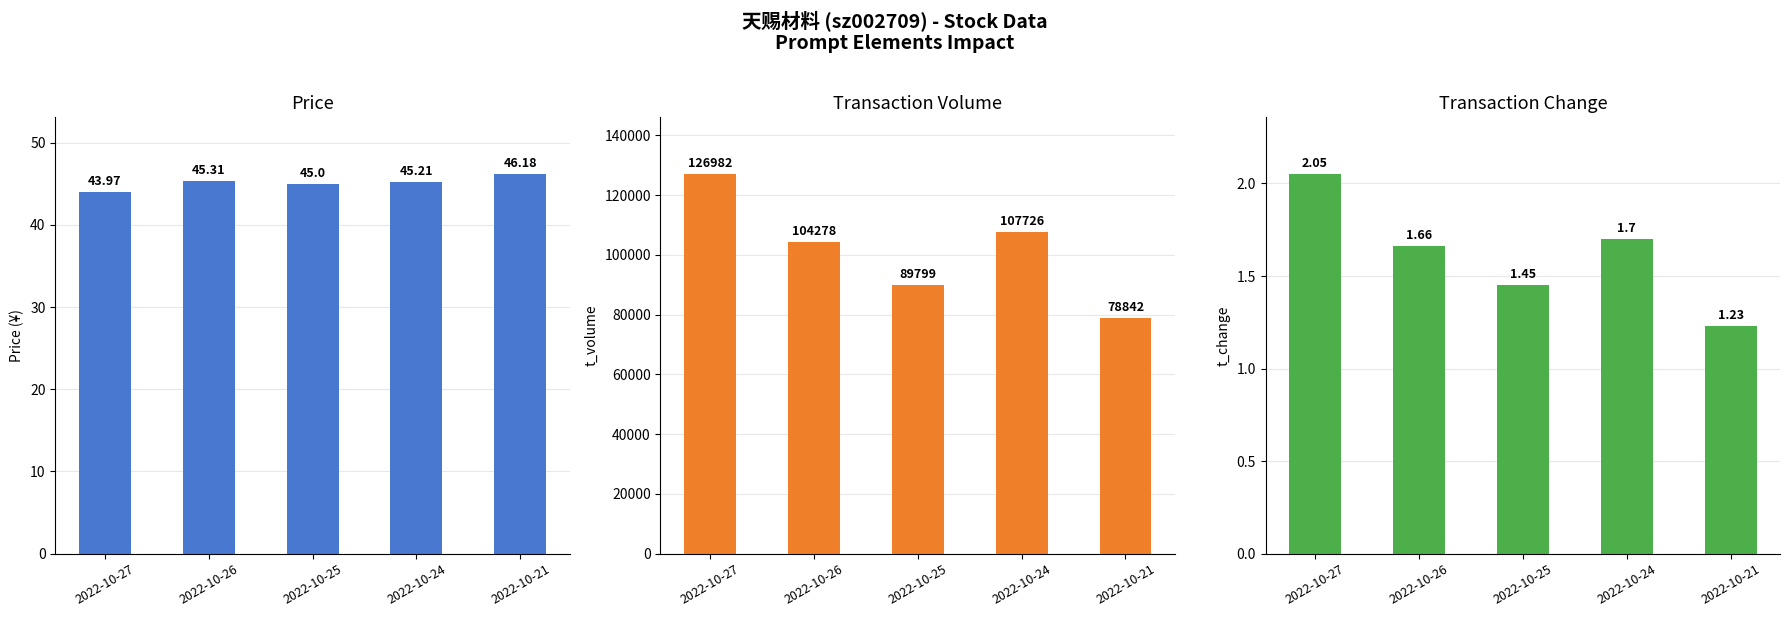

The value of price at 2022-10-26 is 45.3. True or false?

True